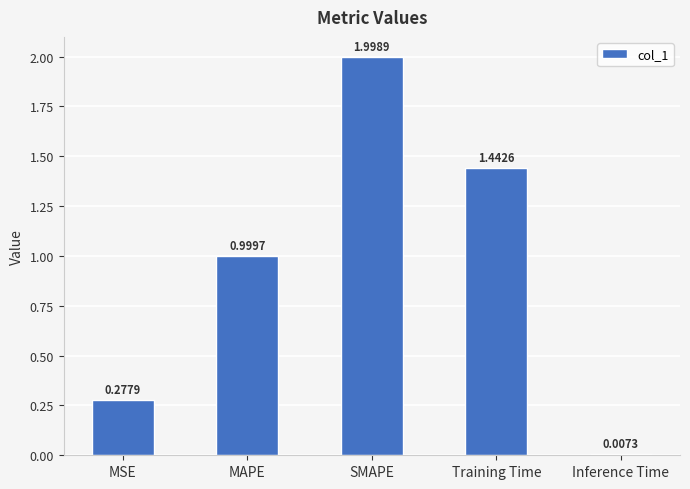

What is the difference between the maximum and second lowest values?

1.7